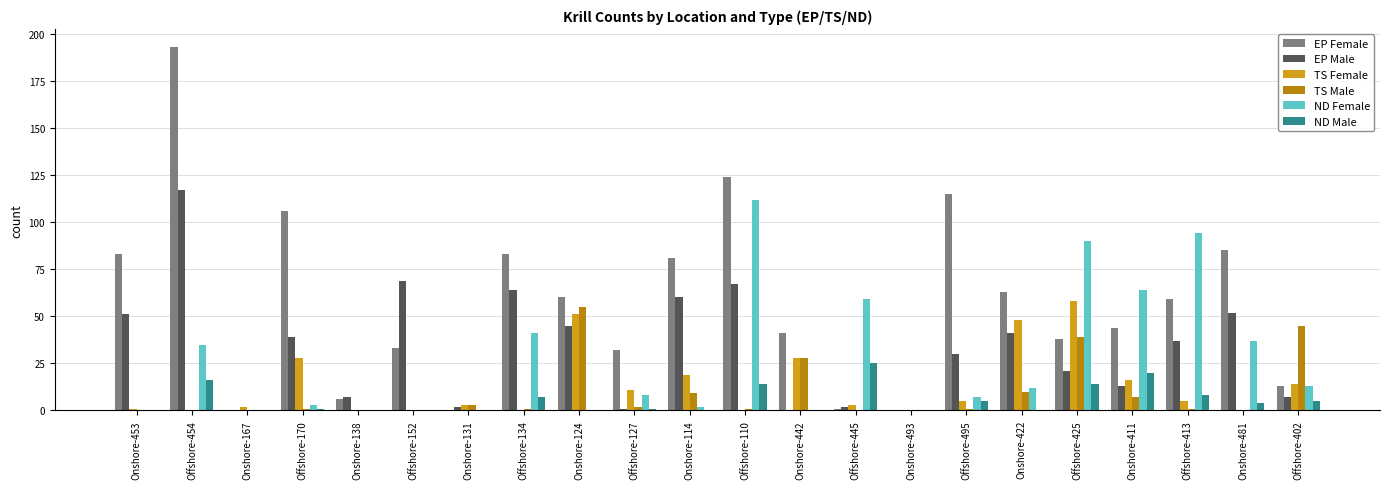

What is the highest value of the ND Female series?

112